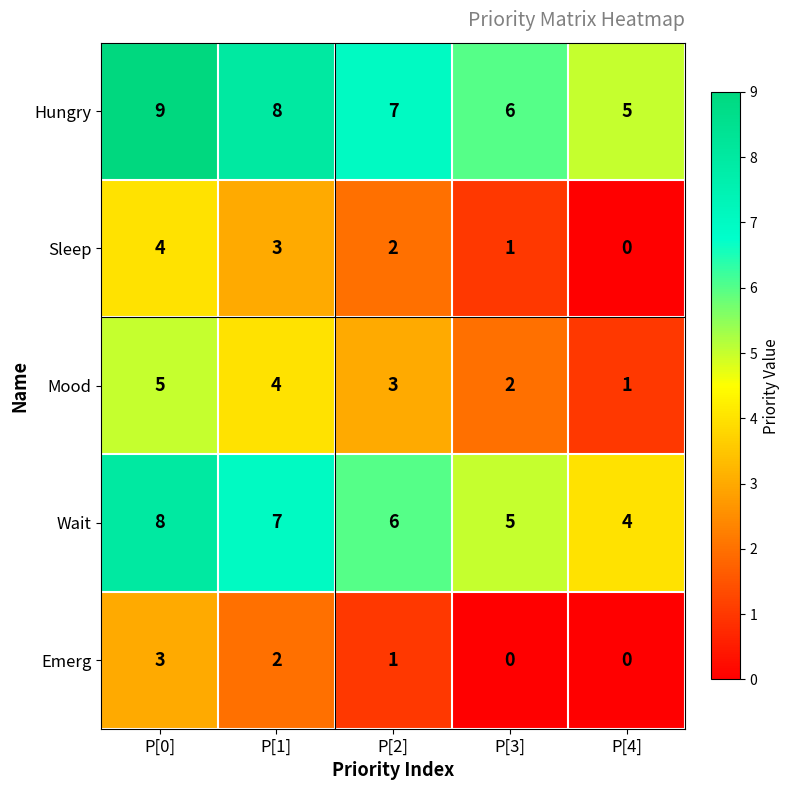

What is the maximum value shown in the chart?

9